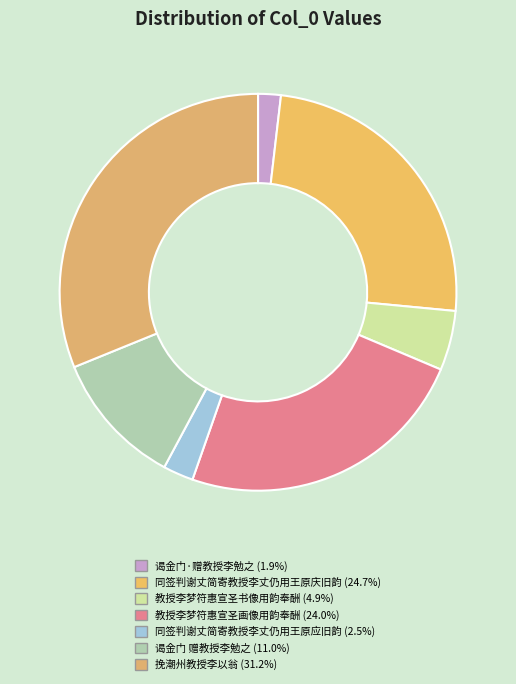

How many segments does this pie chart have?

7